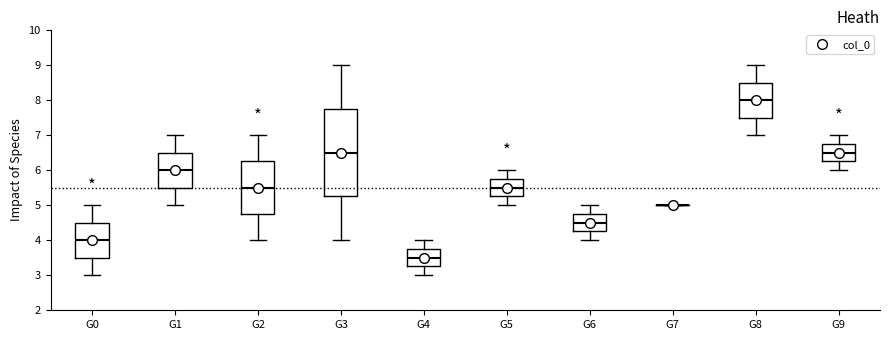

Reading left to right, transcribe this box plot: for each box, give where its median line is, the range the box spans, and where its two whiskers end, as read against the y-axis. The values are not printed on the chart, so give them approximately, as read against the axis.

G0: median 4.0, box 3.5 to 4.5, whiskers 3.0 to 5.0
G1: median 6.0, box 5.5 to 6.5, whiskers 5.0 to 7.0
G2: median 5.5, box 4.8 to 6.3, whiskers 4.0 to 7.0
G3: median 6.5, box 5.3 to 7.8, whiskers 4.0 to 9.0
G4: median 3.5, box 3.3 to 3.8, whiskers 3.0 to 4.0
G5: median 5.5, box 5.3 to 5.8, whiskers 5.0 to 6.0
G6: median 4.5, box 4.3 to 4.8, whiskers 4.0 to 5.0
G7: box collapsed to a line at 5.0, whiskers 5.0 to 5.0
G8: median 8.0, box 7.5 to 8.5, whiskers 7.0 to 9.0
G9: median 6.5, box 6.3 to 6.8, whiskers 6.0 to 7.0